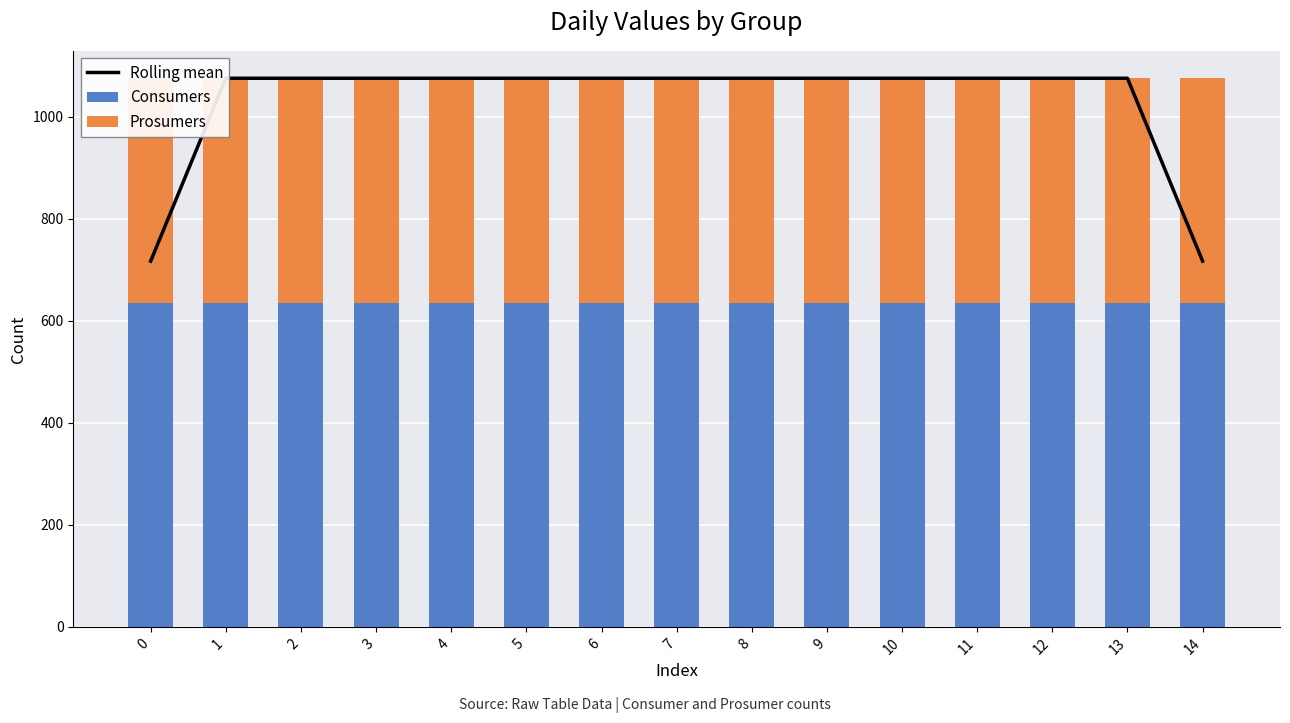

What are all the series names shown in the legend?

Rolling mean, Consumers, Prosumers